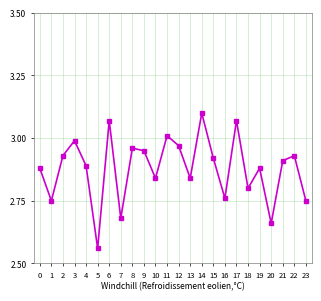

Which category has the lowest value across all series?

5